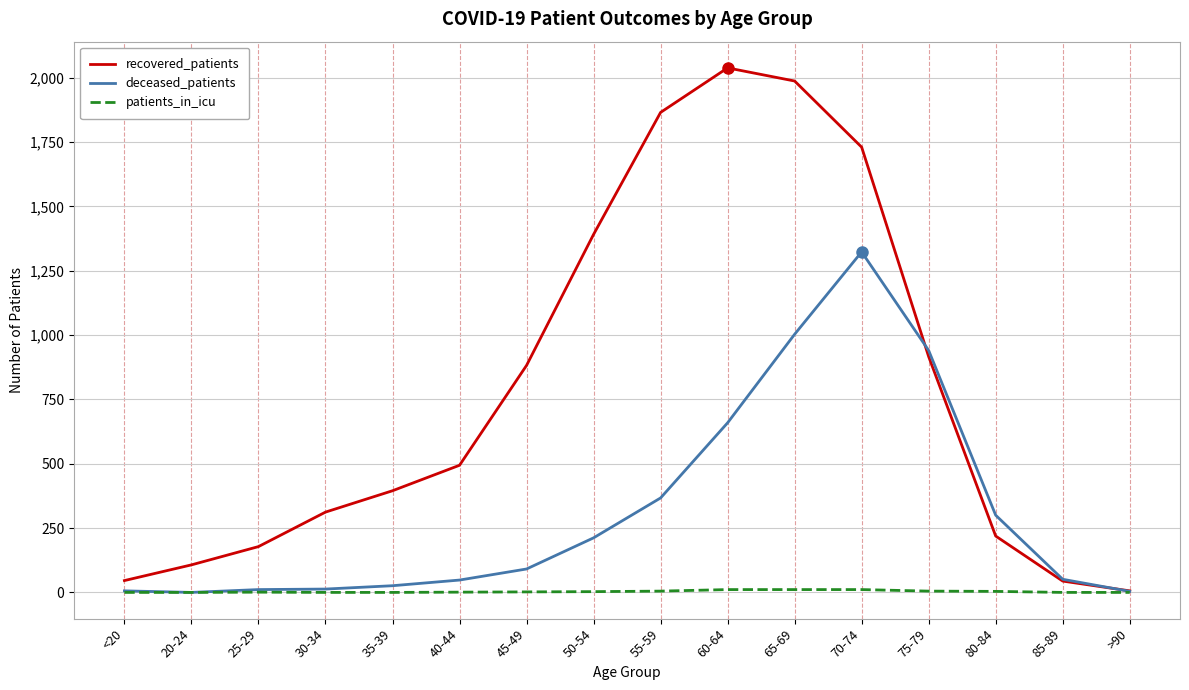

Which series has the largest range (max minus min)?

recovered_patients